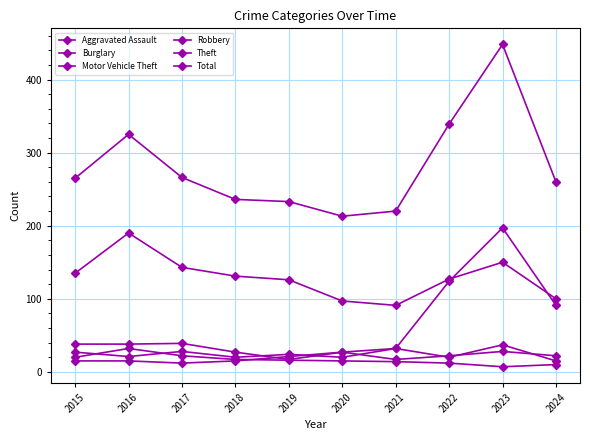

List the series in order of their peak value, highest first.

Total, Motor Vehicle Theft, Theft, Robbery, Burglary, Aggravated Assault